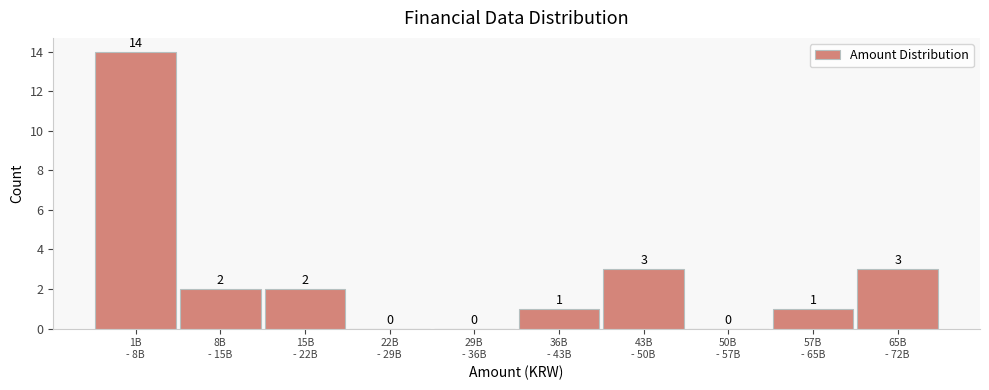

What is the maximum value shown in the chart?

14